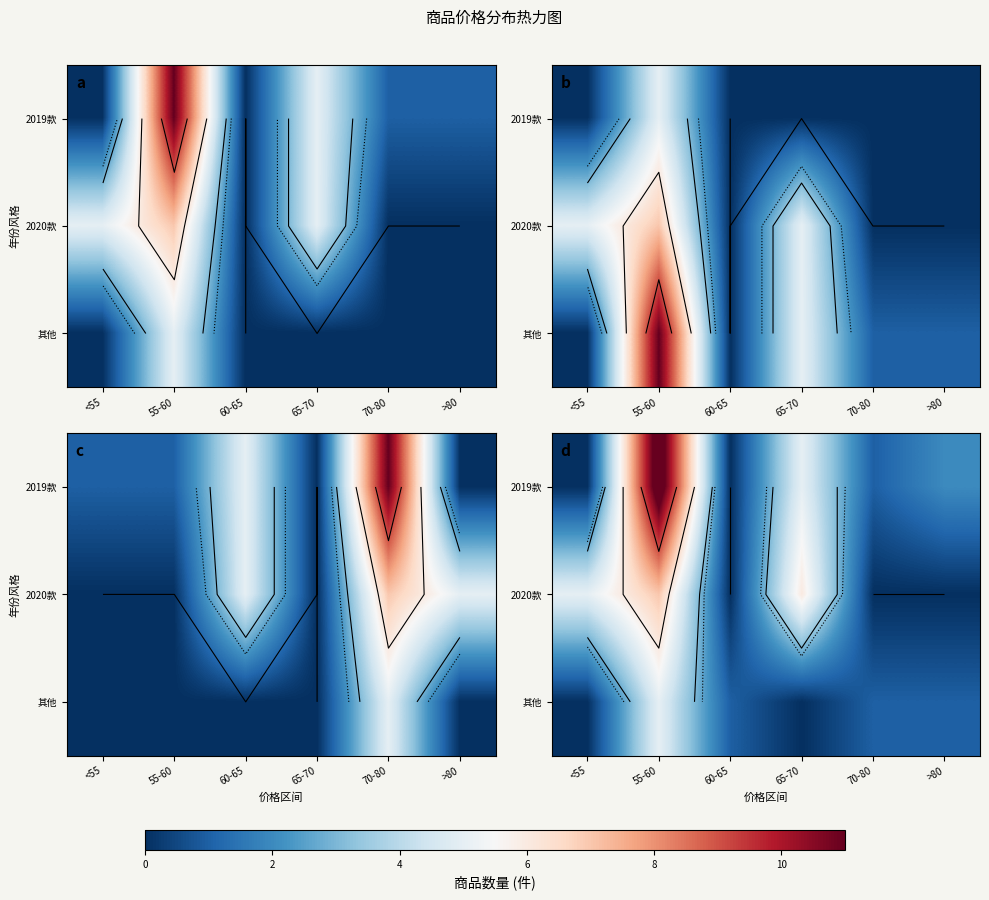

Read the 2019款 value at 55-60, to the nearest 5.

10